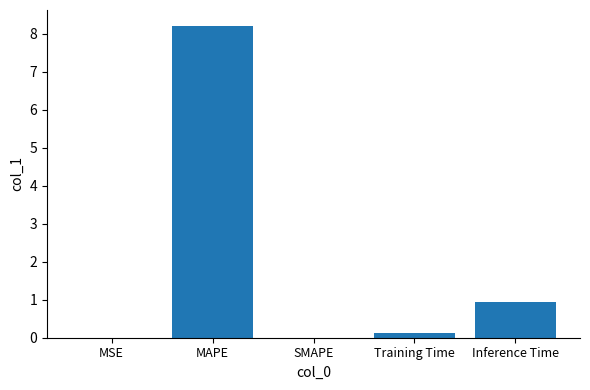

True or false: the data shows 2.4 at MAPE.

False